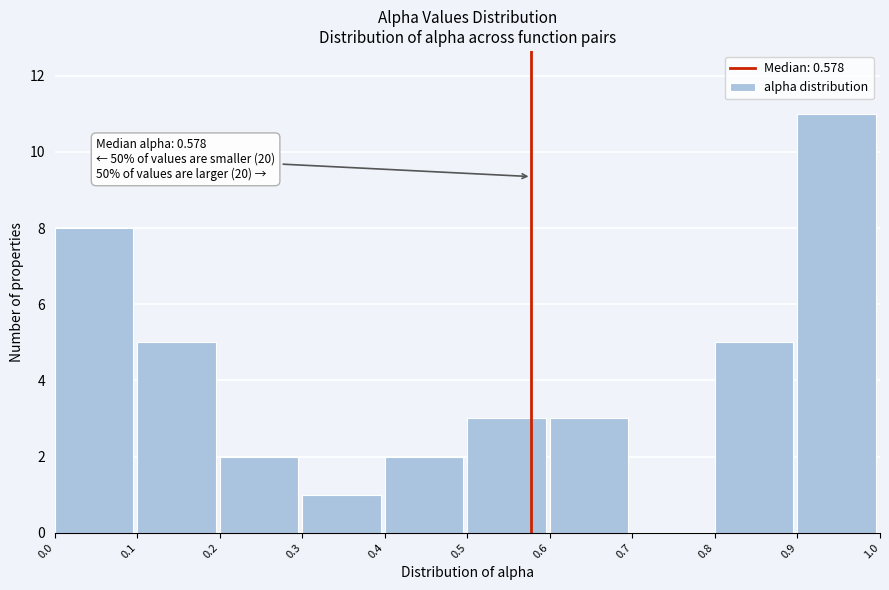

Over which range of the x-axis is the bar tallest?

0.9 to 1.0